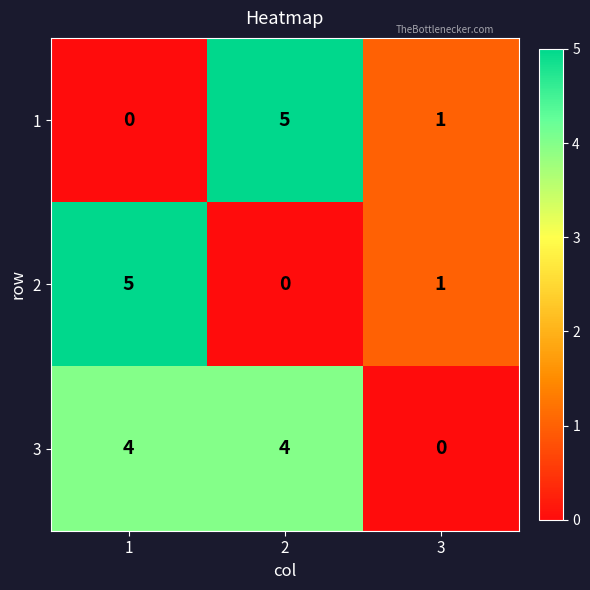

What is the difference between the maximum and minimum values in the 2 series?

5